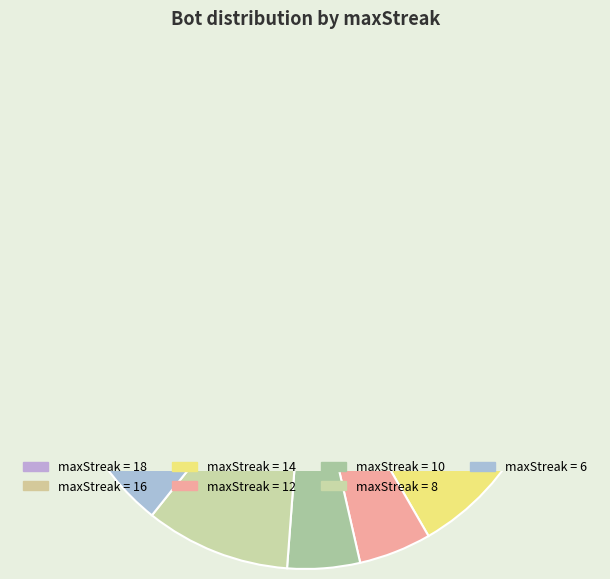

Does 10 represent more than half of the total?

No